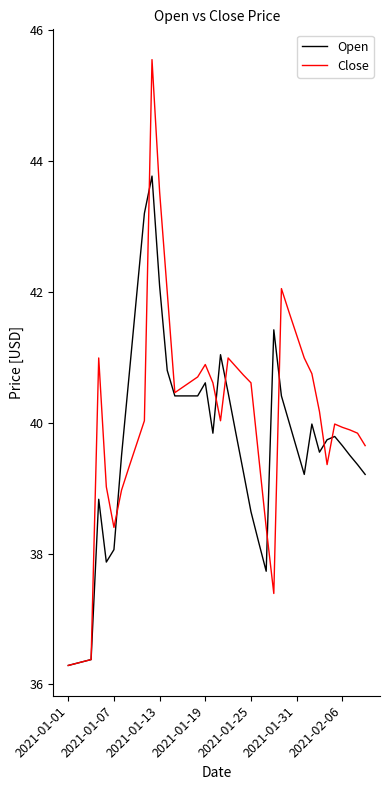

What is the lowest value of the Close series?

36.3